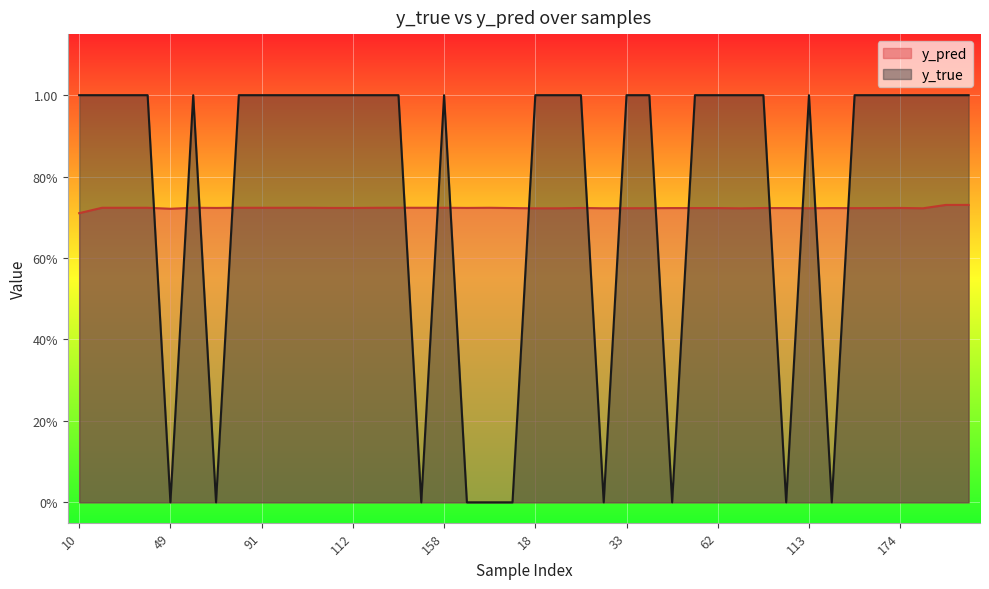

What is the label of the 28th point from the left?

54